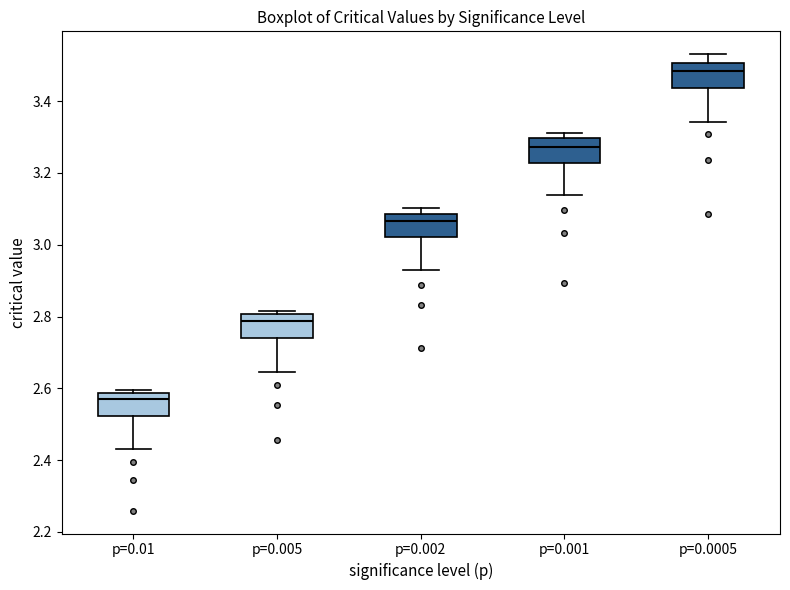

Reading left to right, transcribe this box plot: for each box, give where its median line is, the range the box spans, and where its two whiskers end, as read against the y-axis. The values are not printed on the chart, so give them approximately, as read against the axis.

p=0.01: median 2.58 (just below the box's upper edge), box 2.52 to 2.58, whiskers 2.44 to 2.60
p=0.005: median 2.78, box 2.74 to 2.80, whiskers 2.64 to 2.82
p=0.002: median 3.06, box 3.02 to 3.08, whiskers 2.94 to 3.10
p=0.001: median 3.28, box 3.22 to 3.30, whiskers 3.14 to 3.32
p=0.0005: median 3.48, box 3.44 to 3.50, whiskers 3.34 to 3.54